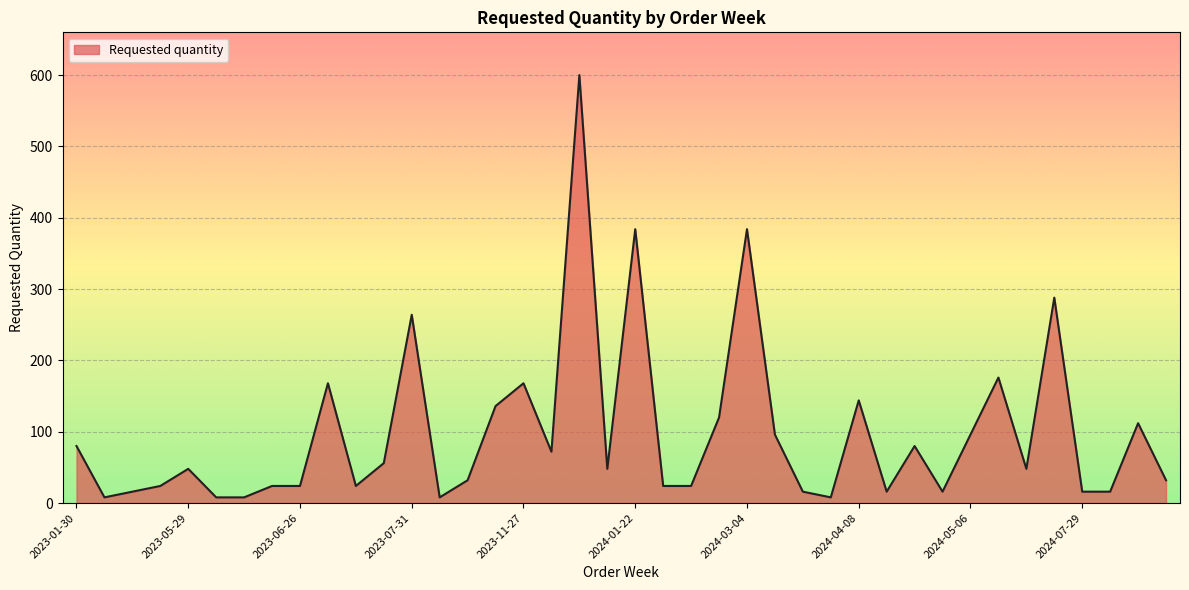

What is the difference between the maximum and minimum values?

592